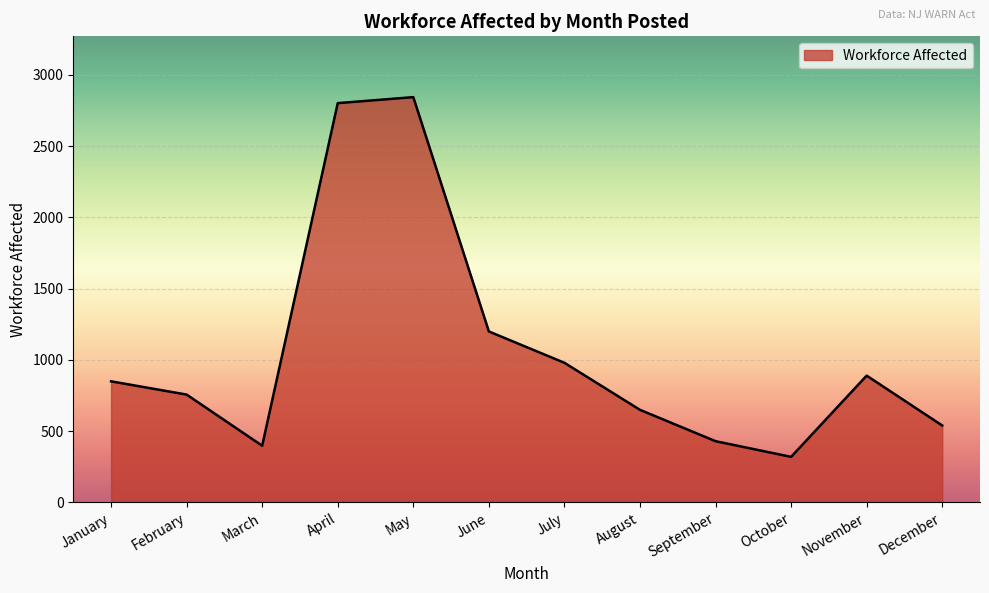

What is the difference between the maximum and minimum values?

2524